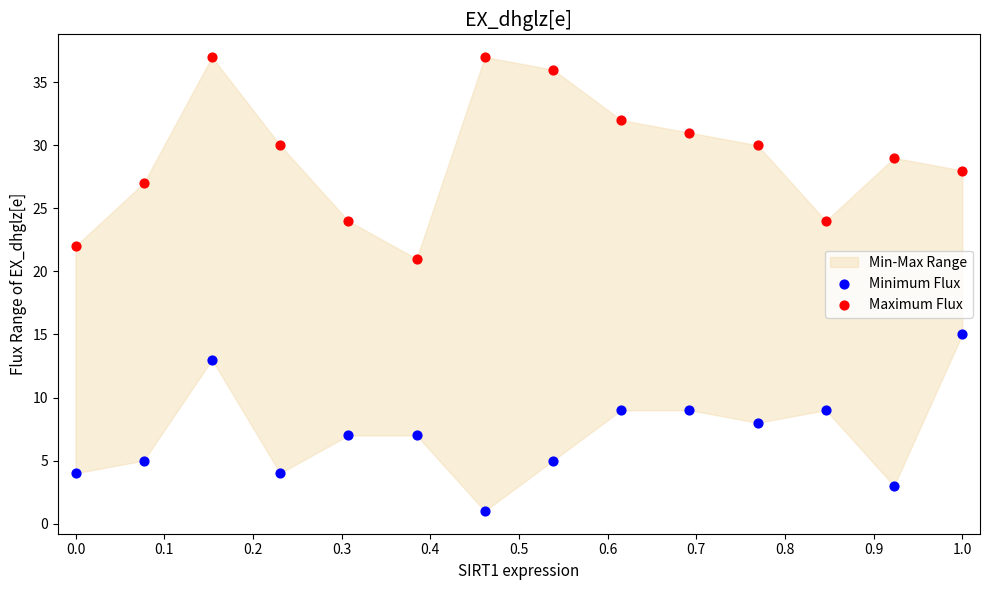

Which series reaches the minimum Y coordinate?

Minimum Flux